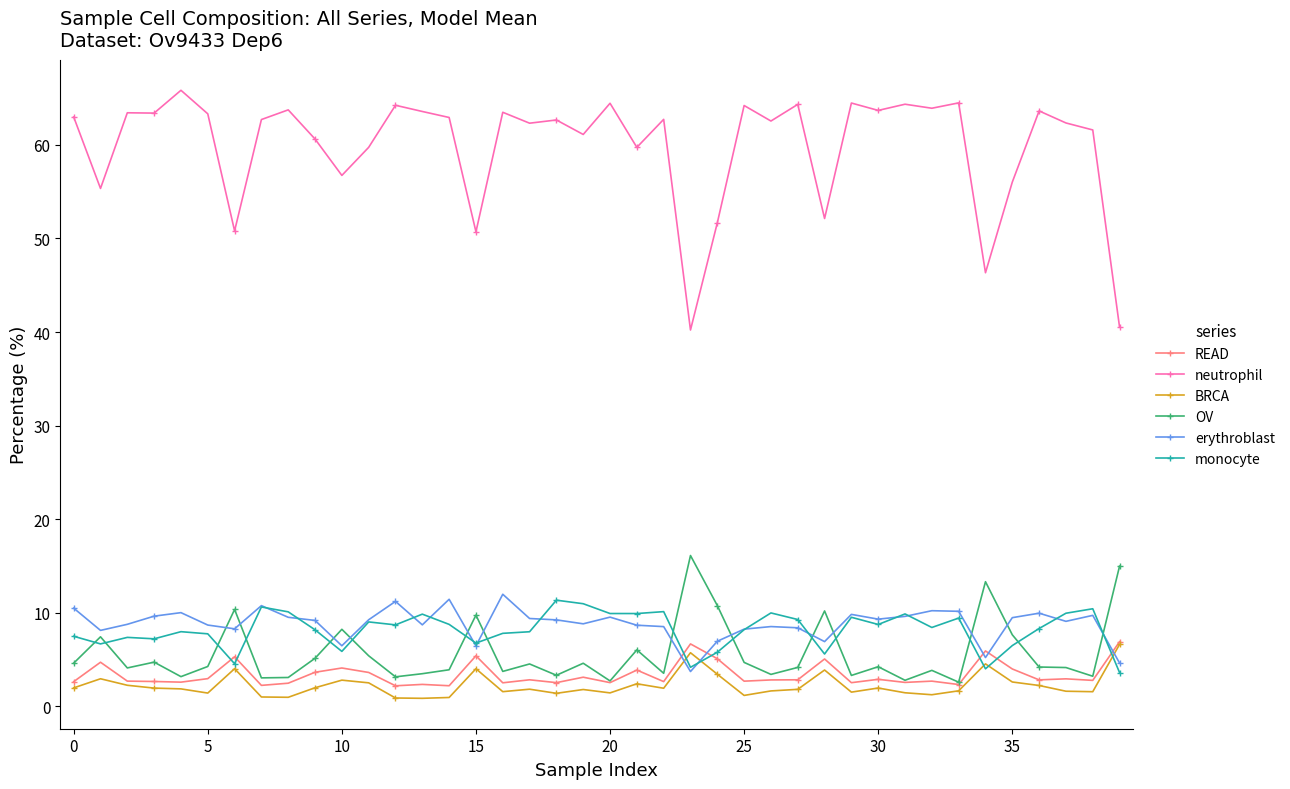

What is the lowest value of the erythroblast series?

3.7